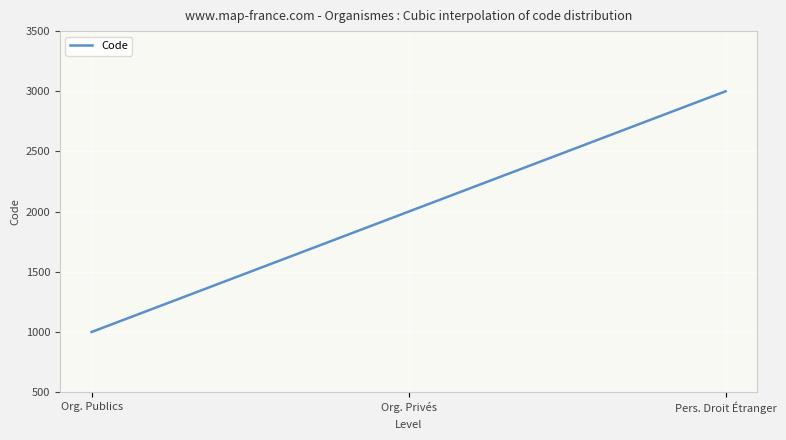

What is the difference between the maximum and minimum values?

2000.0